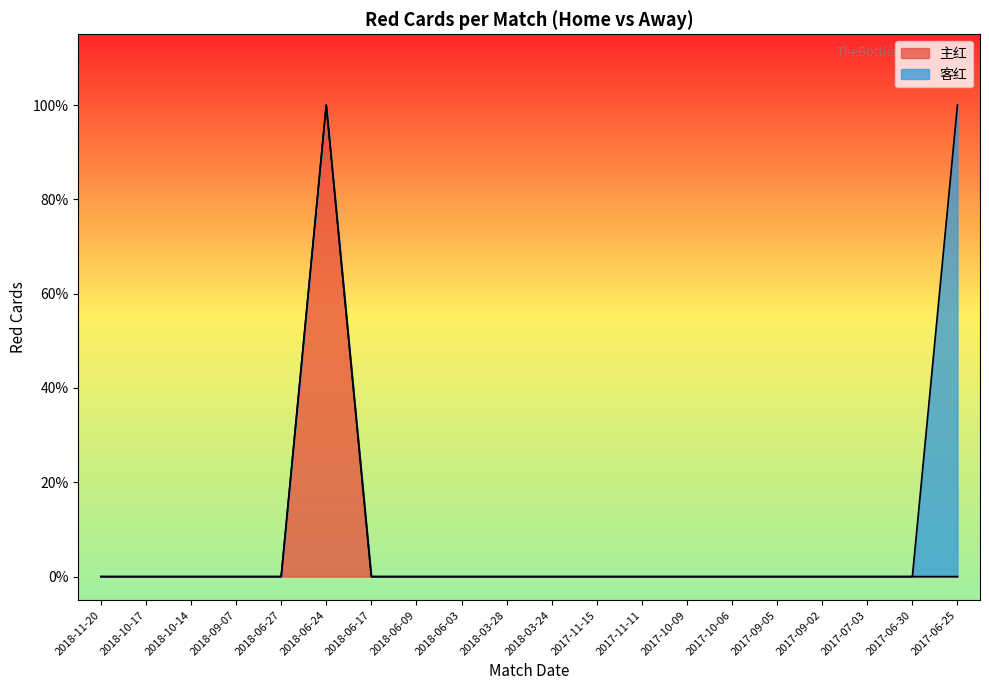

Is it true that the value at 2018-06-24 is 1?

False